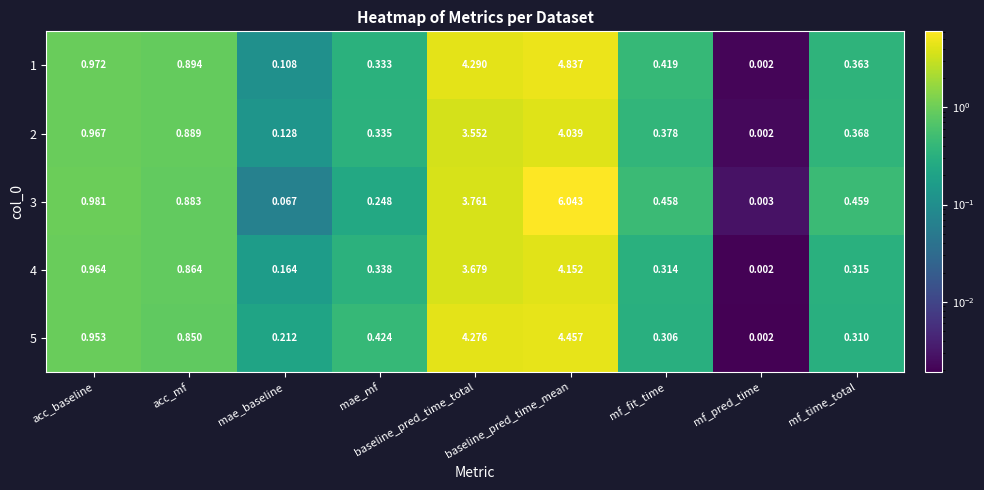

Which series changed the most between baseline_pred_time_total and mf_fit_time?

5